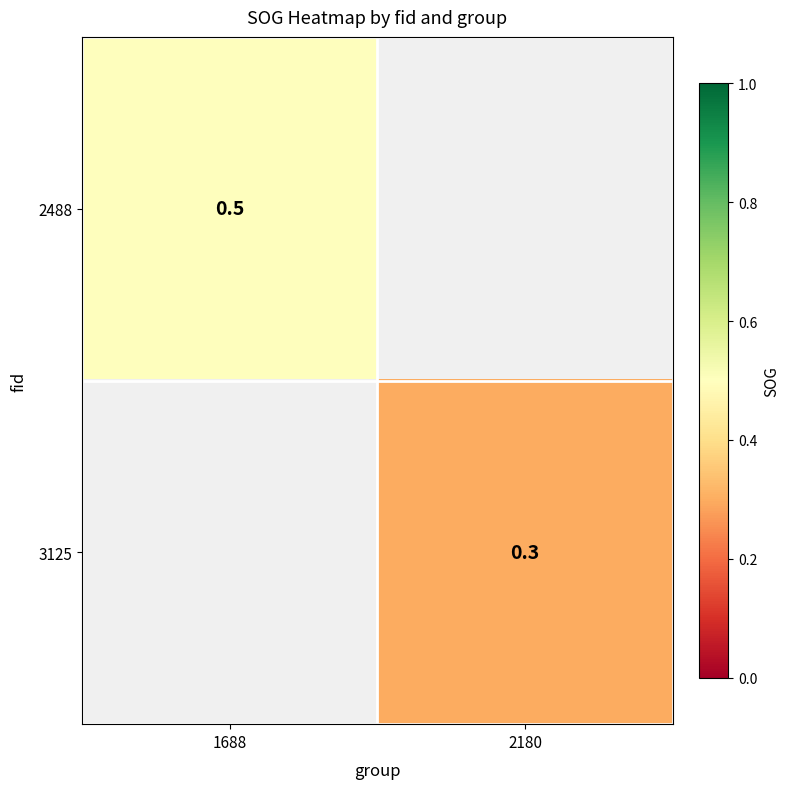

Is it true that 3125 equals 0.3 at 2180?

True